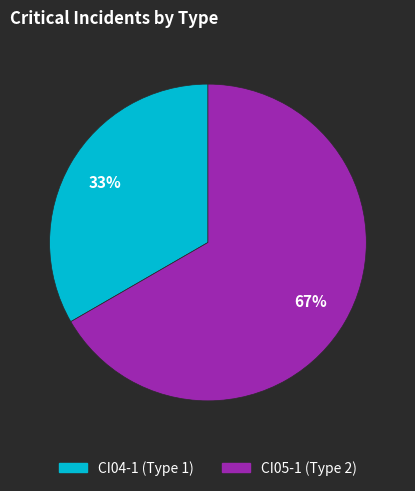

Which has a higher value, CI04-1 or CI05-1?

CI05-1